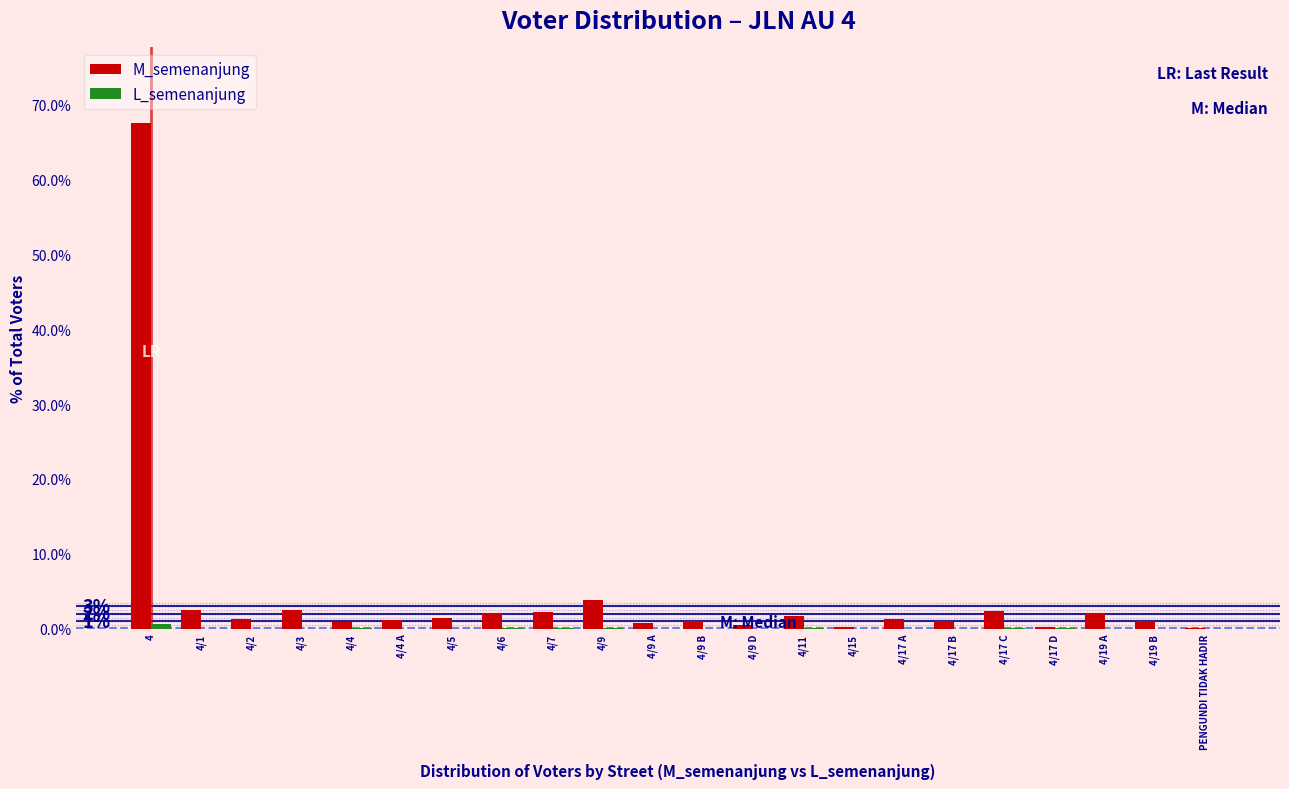

Between 4 and 4/15, which series saw the biggest shift?

M_semenanjung